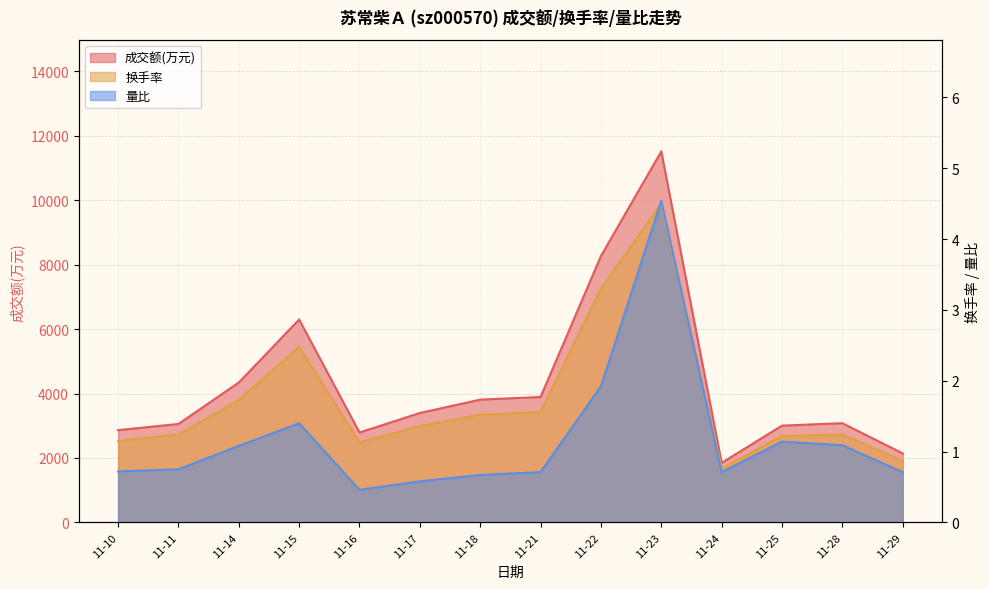

What value does the 成交额(万元) series have at 11-24?

1848.0